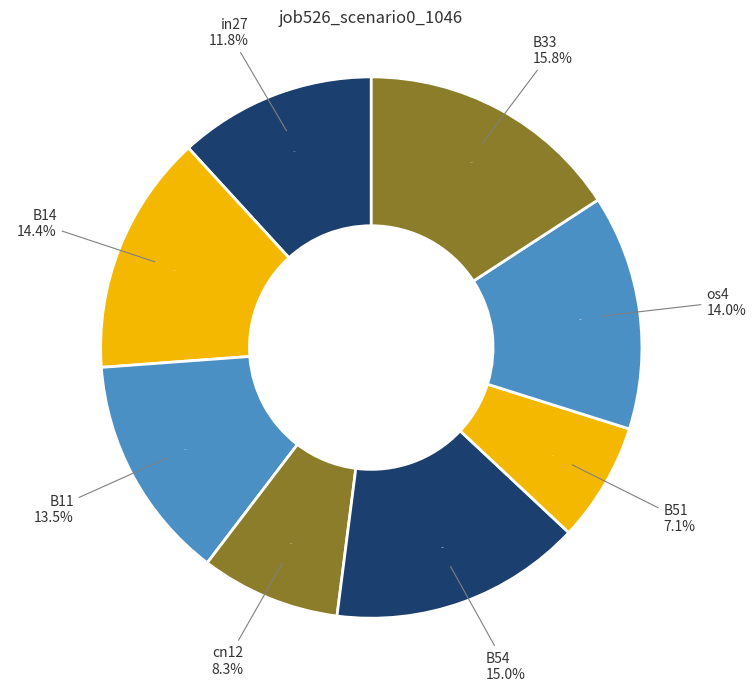

What is the largest slice in the pie chart?

B33